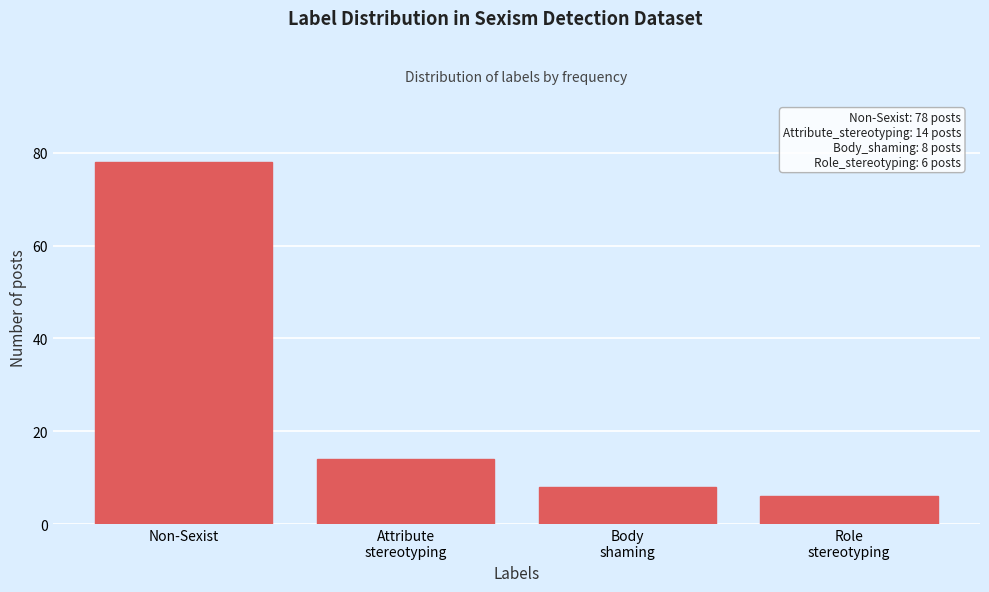

Reading left to right, what are all the values shown in this chart?

78	14	8	6